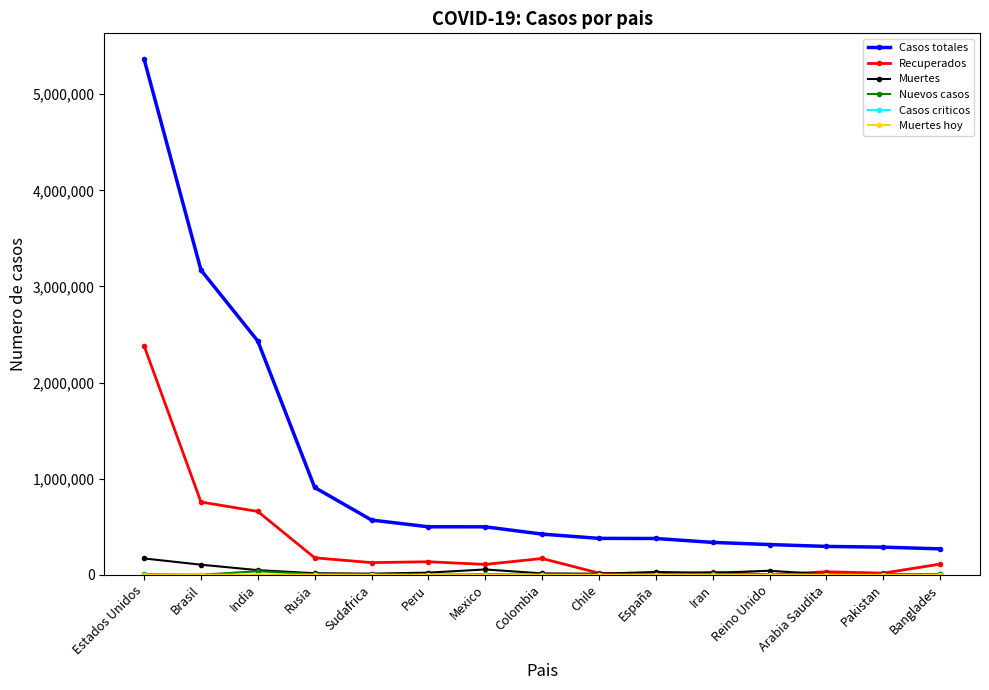

Which category has the highest value in the Muertes series?

Estados Unidos